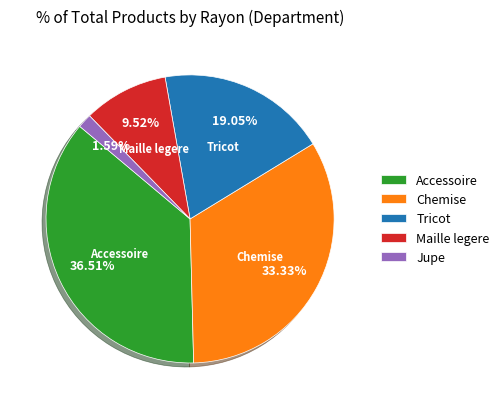

Approximately how many times larger is the value at Maille legere compared to Chemise?

0.3